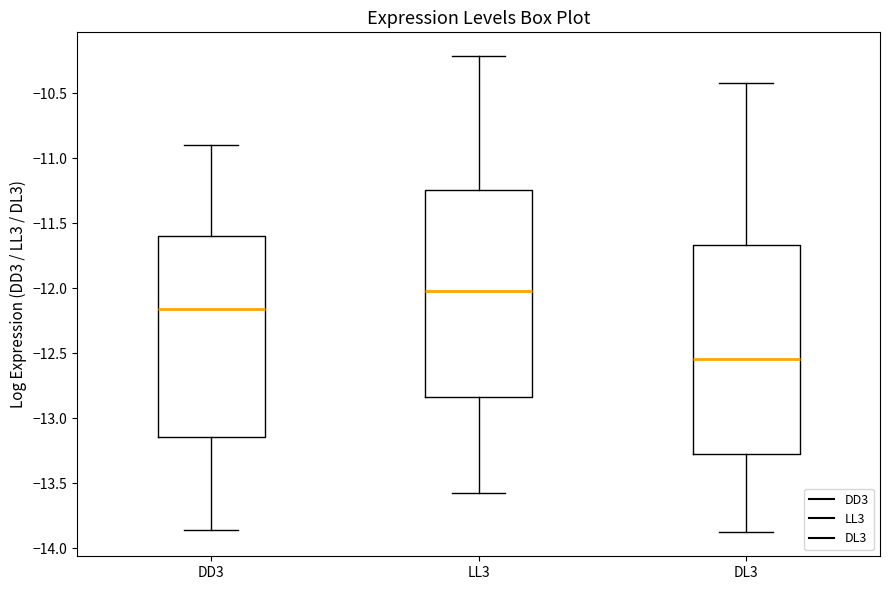

Where does the lower whisker of the box for DL3 end on the y-axis? The values are not printed on the chart, so give them approximately, as read against the axis.

-13.90